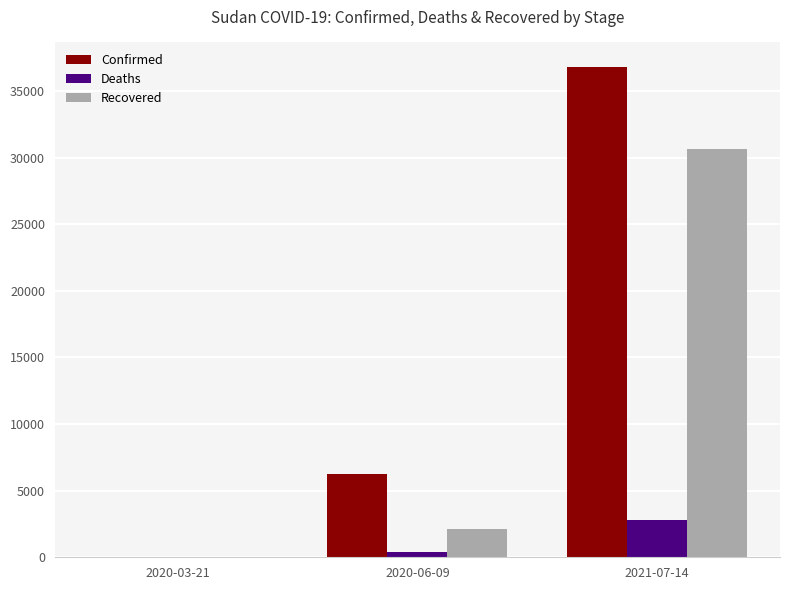

Is the value of Recovered at 2021-07-14 greater than the value of Deaths at 2020-03-21?

Yes